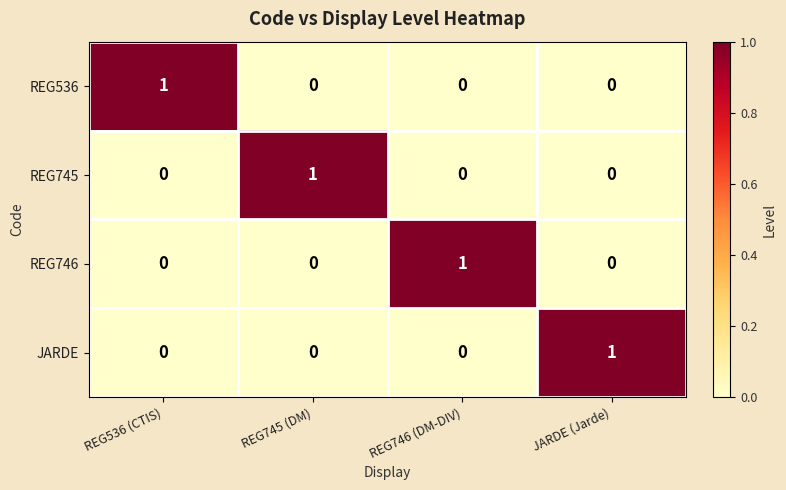

How many REG745 values are between 0 and 1?

4